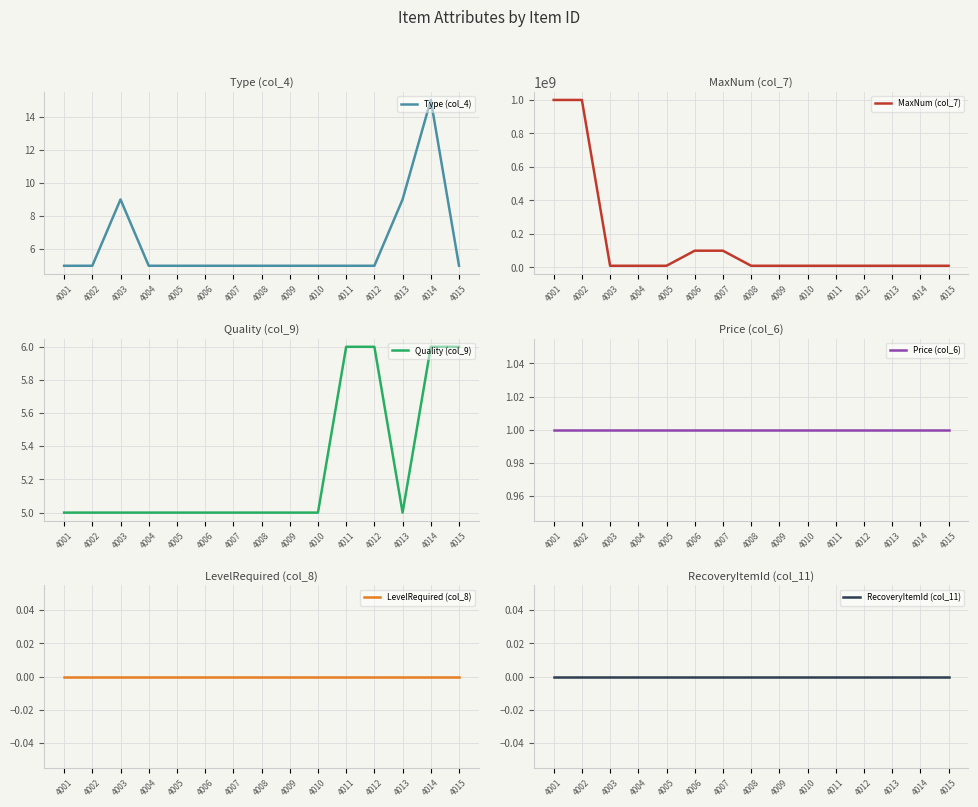

At how many categories does at least one series exceed 39159519?

4